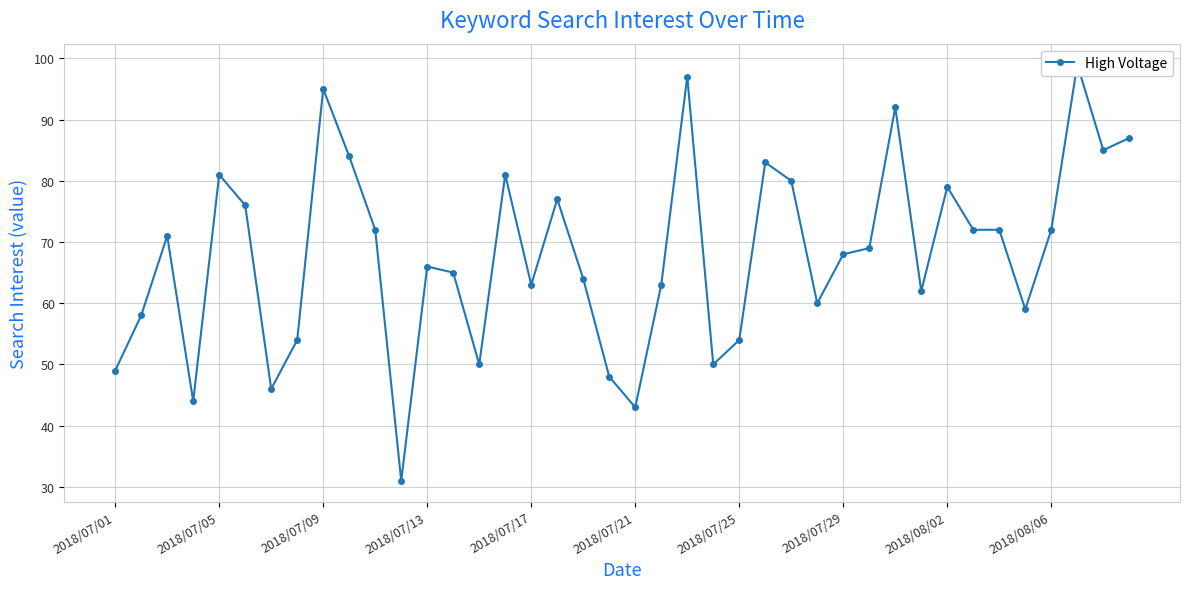

The chart shows a value of 106 at 15. True or false?

False